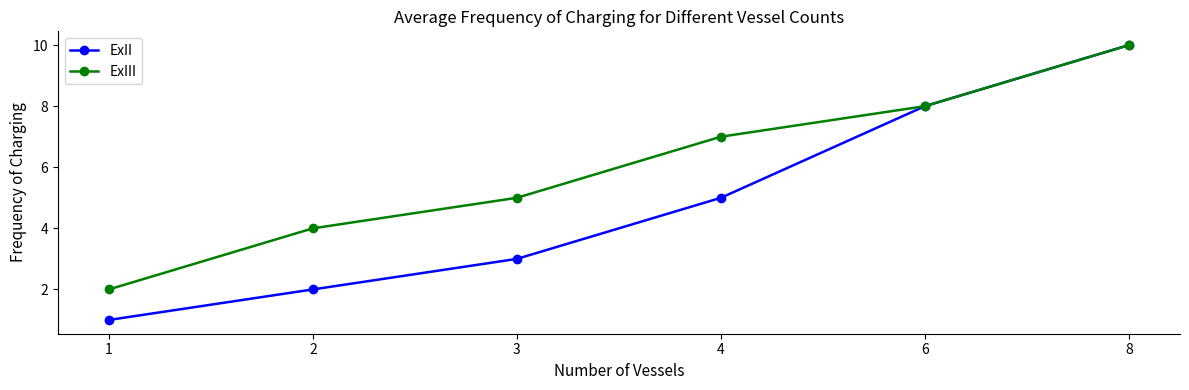

What is the spread (max minus min) of values at 3?

2